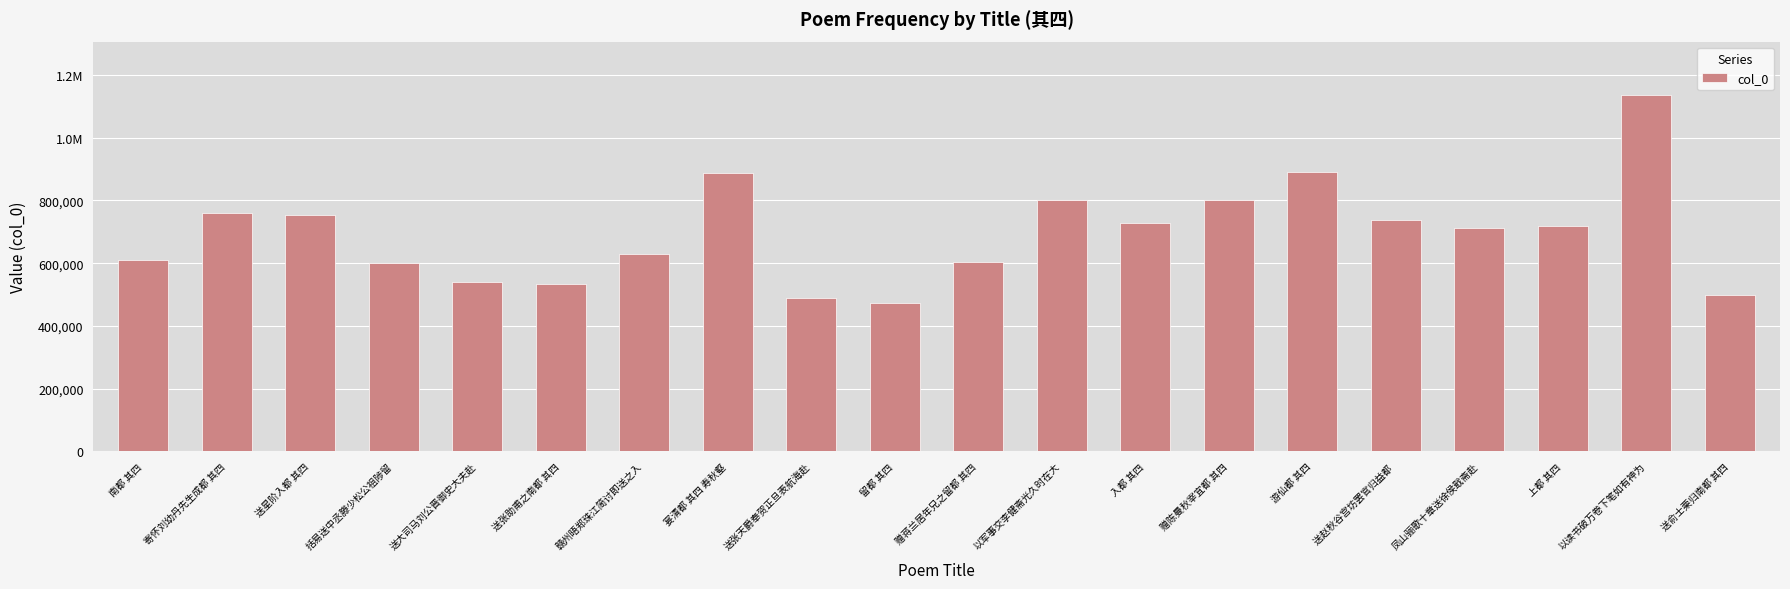

What is the label of the 3rd bar from the right?

上都 其四